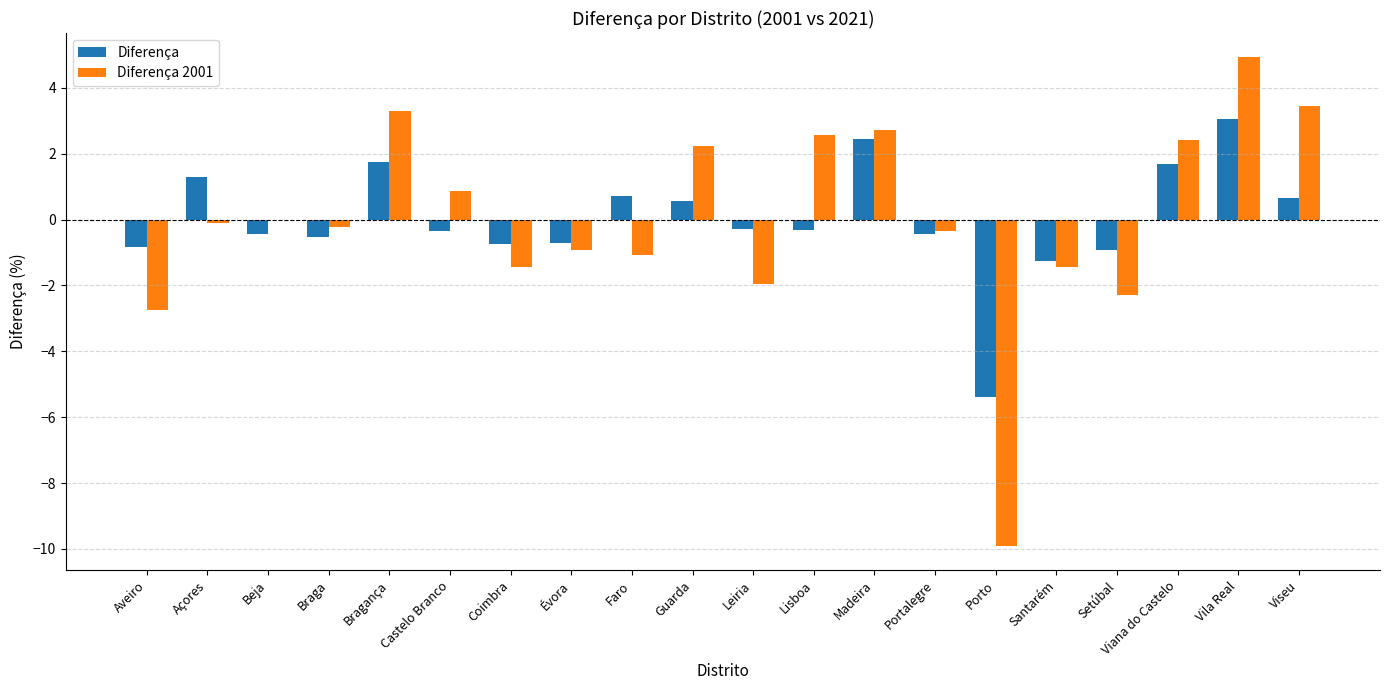

What is the total value across all series at Porto?

-15.3